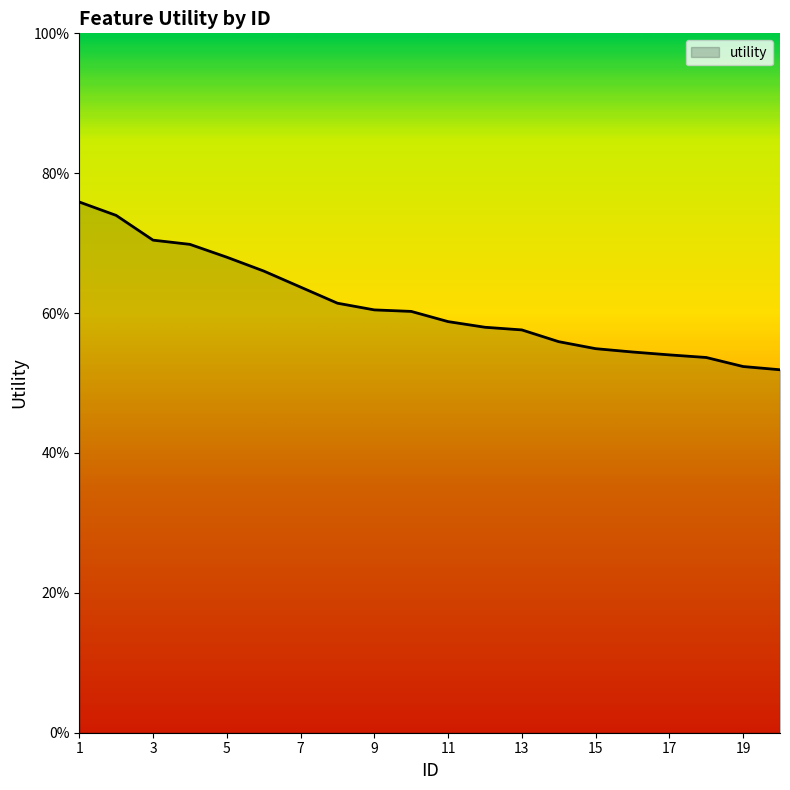

Is this an area chart (filled region under the line)?

Yes